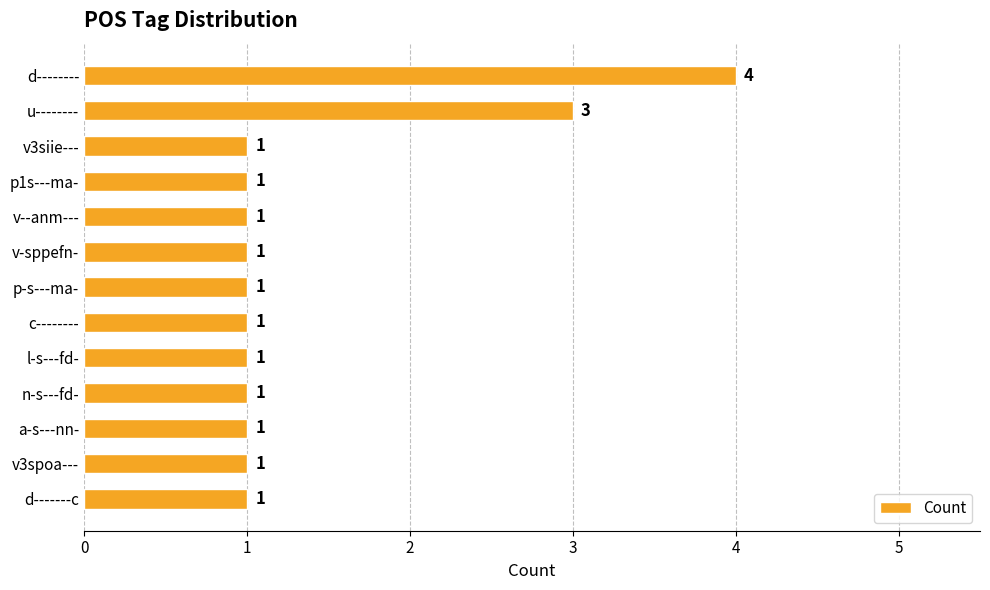

True or false: the data shows 1 at v-sppefn-.

True